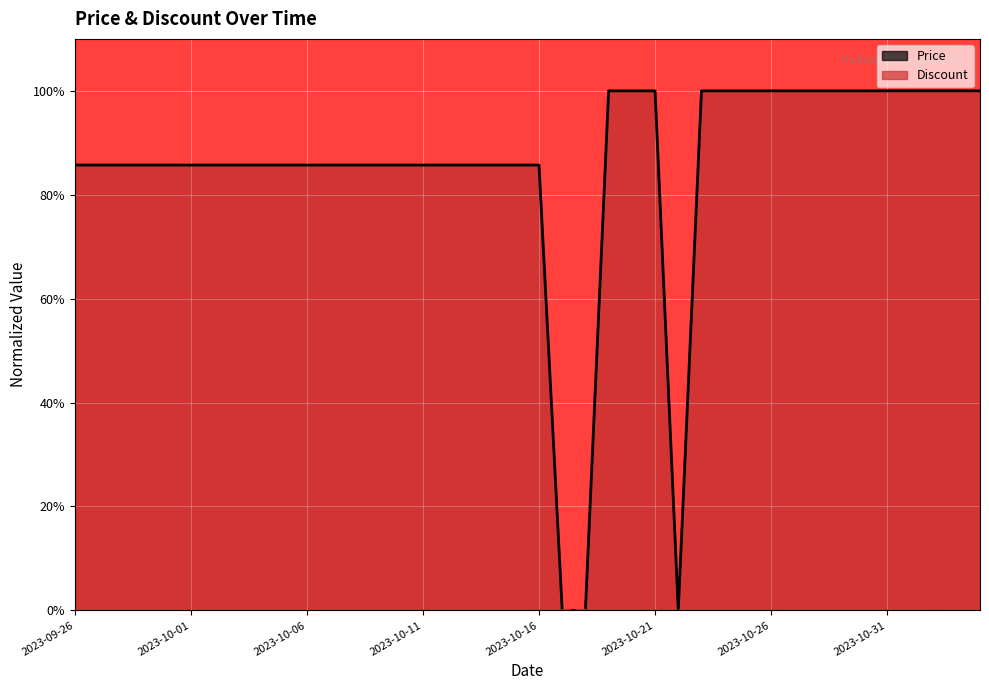

What is the total value across all series at 23?

1.0